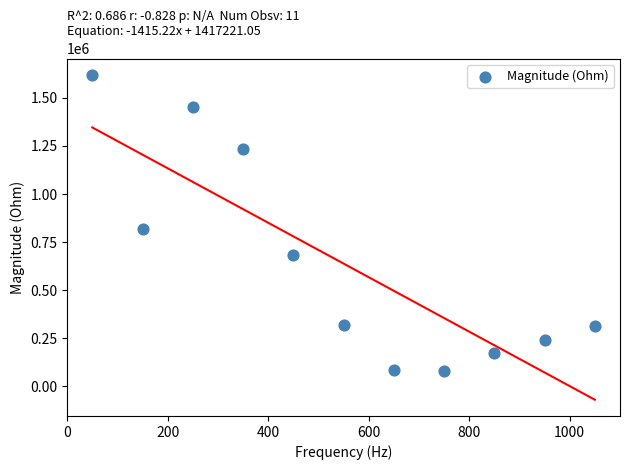

What Y value in the scatter plot is closest to 850733?

816783.1